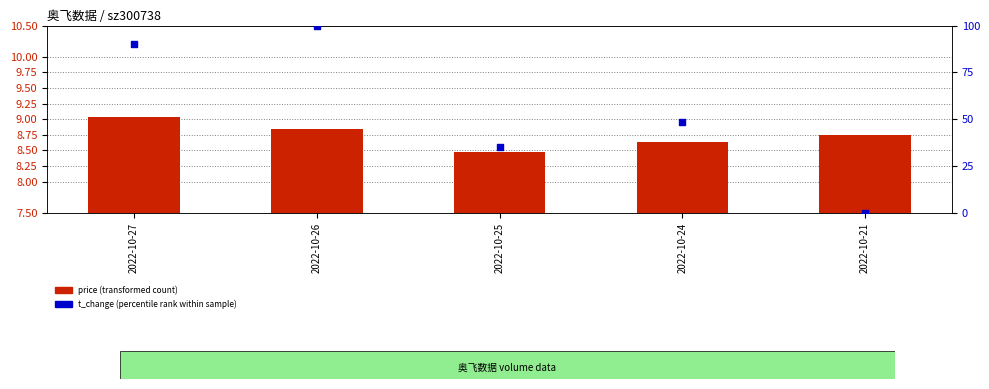

What are all the series names shown in the legend?

price (transformed count), t_change (percentile rank within sample)